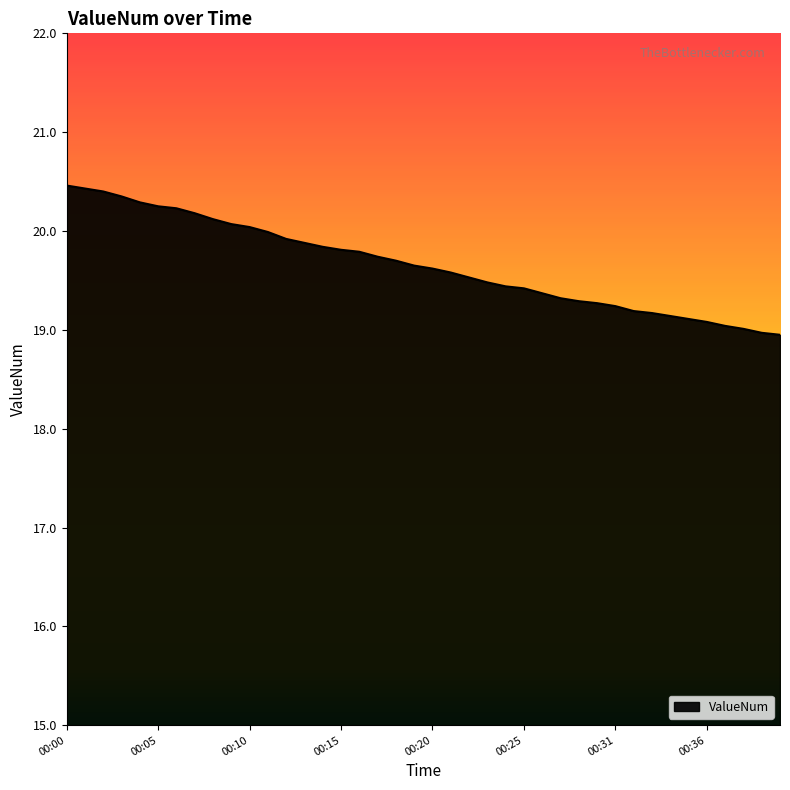

What is the difference between the maximum and minimum values?

1.5